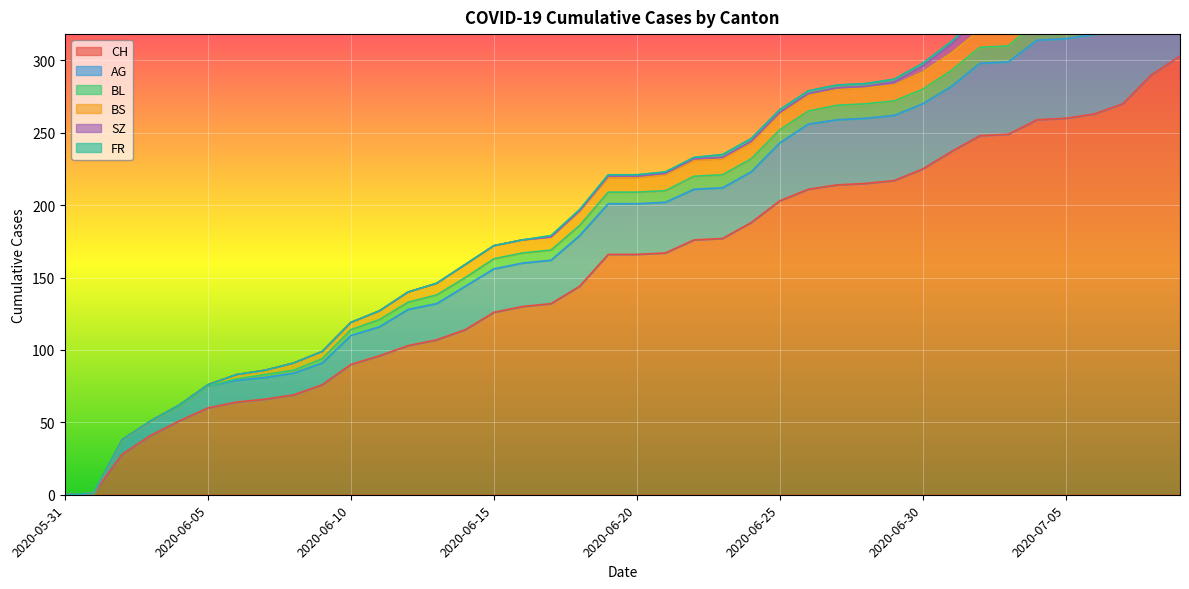

The value of CH at 2020-07-05 is 260. True or false?

True